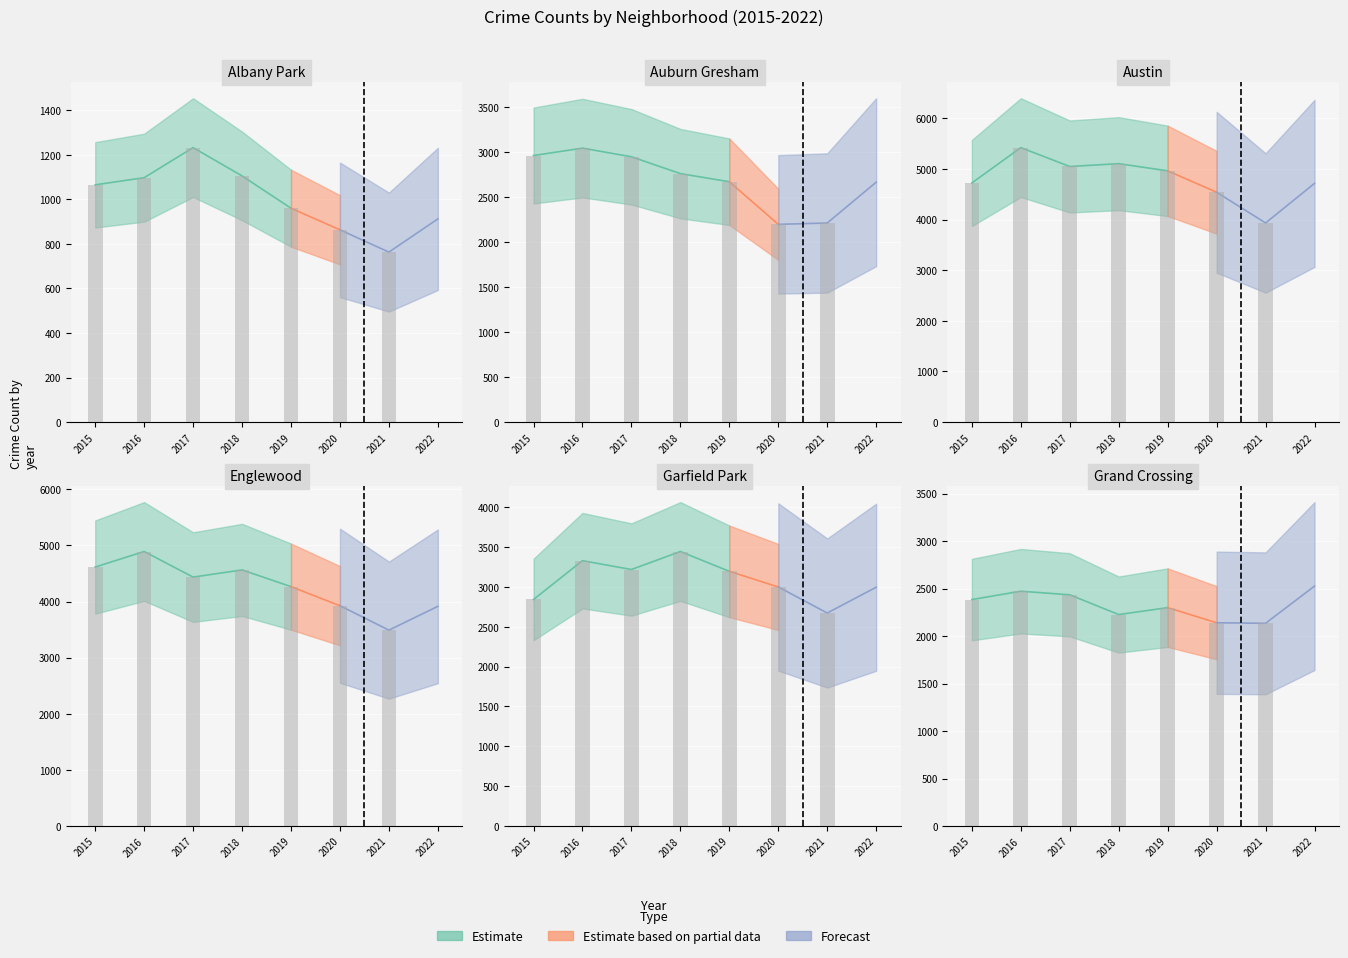

Reading left to right, transcribe all the data shown in this chart.

Albany Park: 1065	1097	1232	1105	960	863	763	912
Auburn Gresham: 2959	3041	2945	2758	2668	2195	2210	2663
Austin: 4725	5424	5051	5107	4965	4542	3935	4717
Englewood: 4614	4891	4435	4563	4265	3925	3490	3914
Garfield Park: 2843	3330	3219	3445	3196	3000	2673	2997
Grand Crossing: 2384	2472	2434	2226	2299	2140	2134	2526